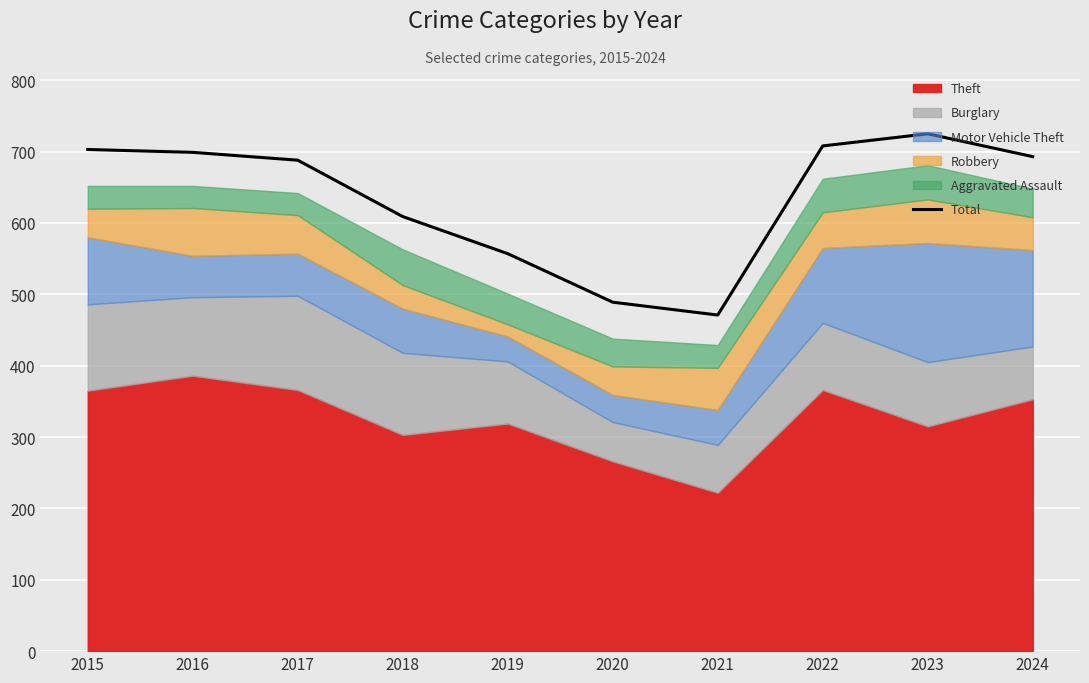

Reading left to right, list all the values displayed in this chart.

703	699	688	609	557	489	471	708	725	693